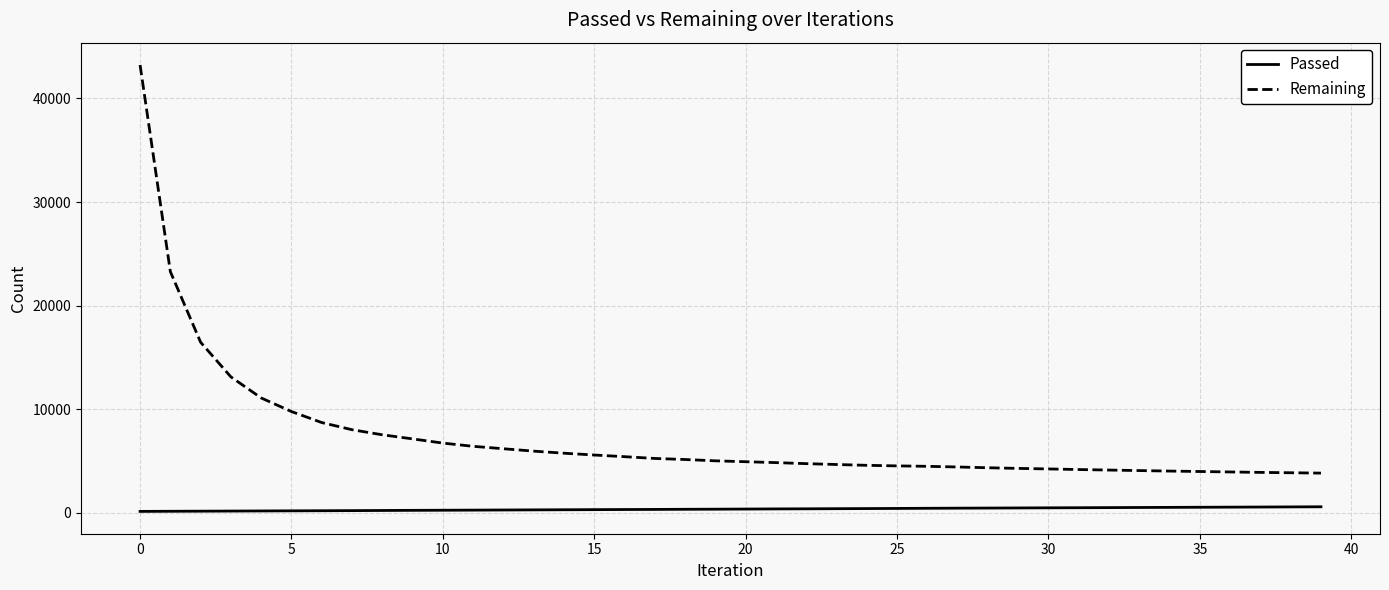

What is the minimum value for Remaining?

3840